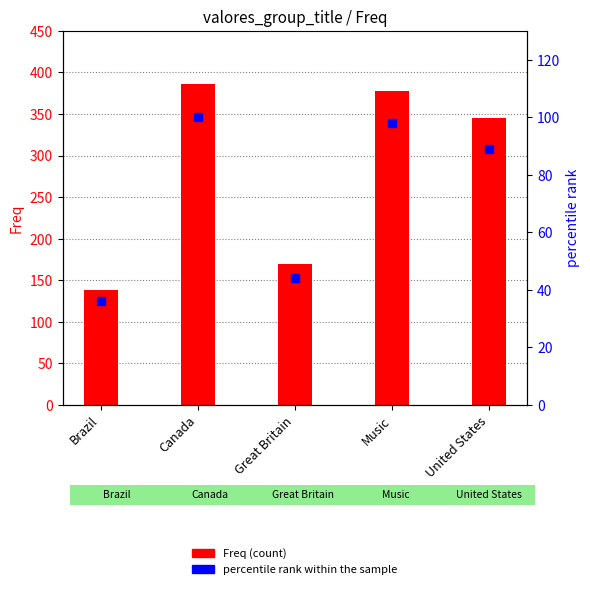

What is the label of the 5th bar from the left?

United States